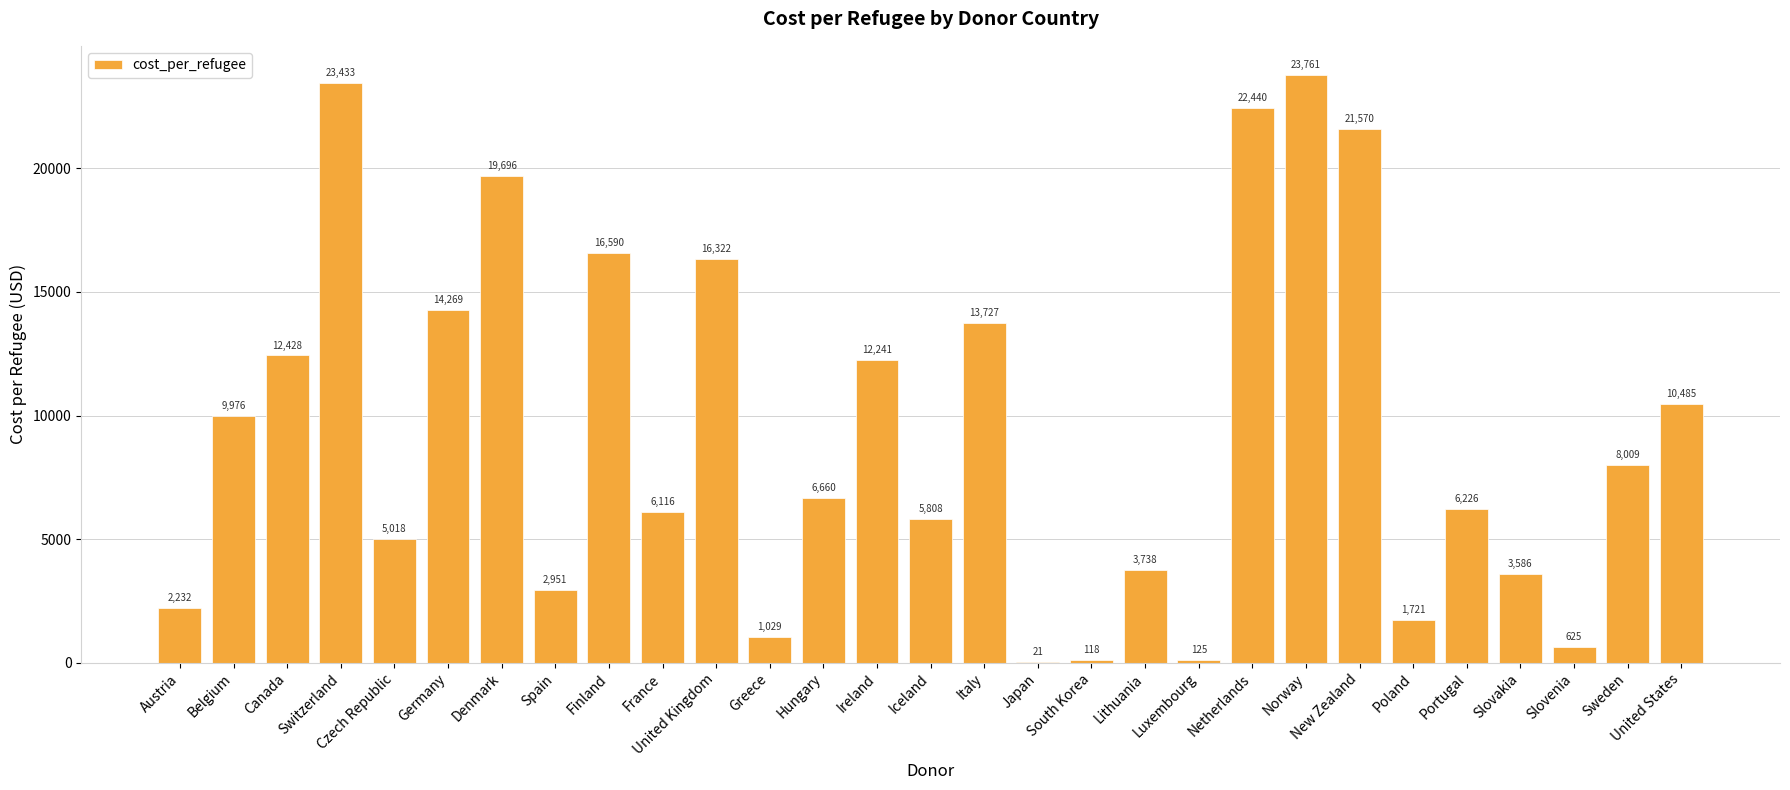

Read the value at United Kingdom.

16322.1